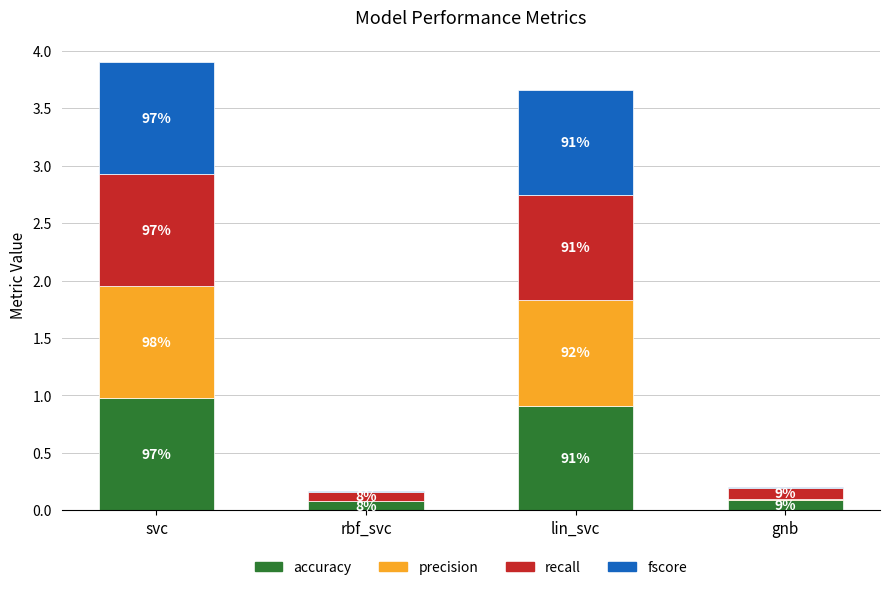

What is the label of the 3rd bar from the right?

rbf_svc